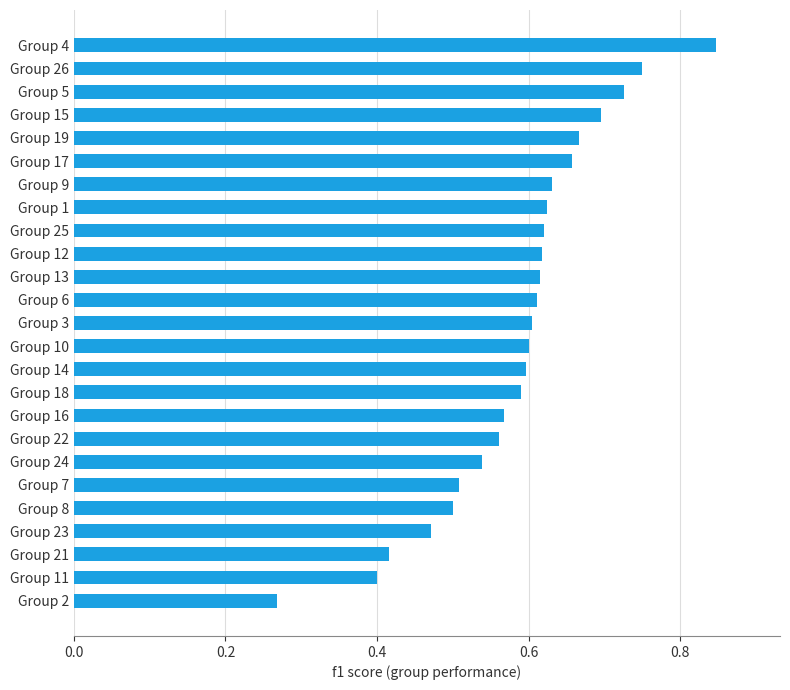

Where is the data nearest to the value 0?

Group 2